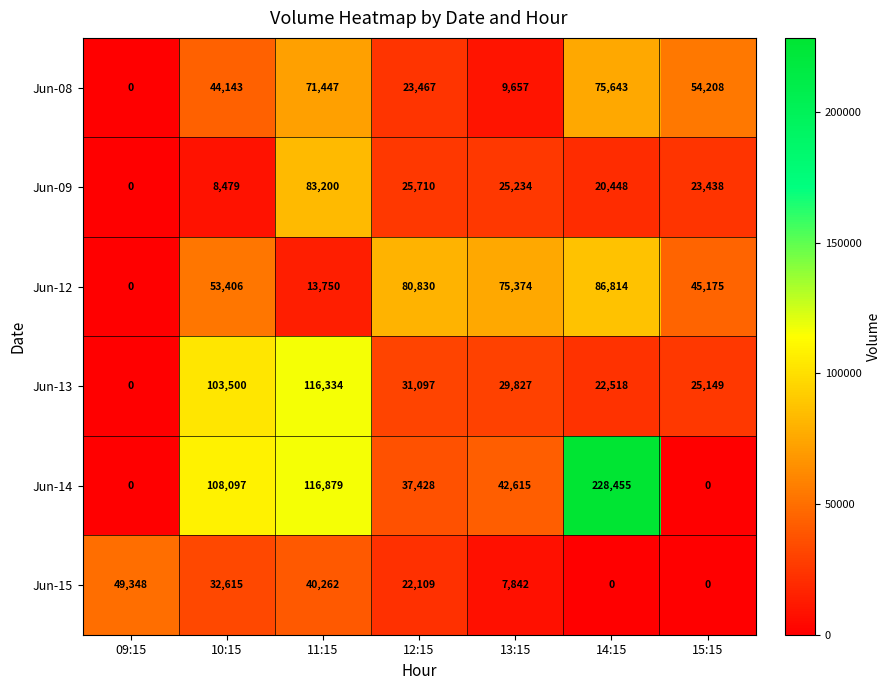

The value of Jun-09 at 09:15 is -55980. True or false?

False